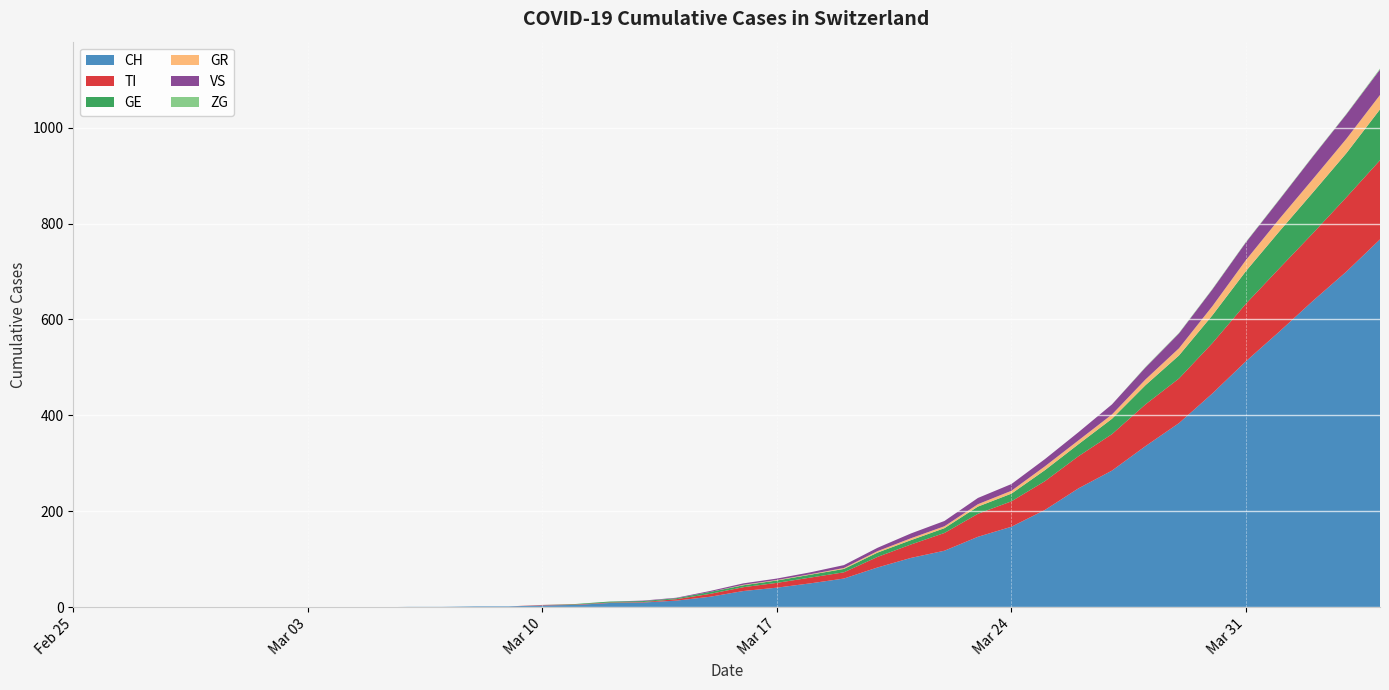

Reading left to right, extract all data points from this chart.

CH: 0=0	1=0	2=0	3=0	4=0	5=0	6=0	7=0	8=0	9=0	10=1	11=1	12=2	13=2	14=4	15=5	16=9	17=10	18=14	19=22	20=34	21=41	22=50	23=60	24=83	25=103	26=118	27=147	28=168	29=203	30=248	31=285	32=336	33=384	34=446	35=513	36=575	37=639	38=700	39=767
TI: 0=0	1=0	2=0	3=0	4=0	5=0	6=0	7=0	8=0	9=0	10=0	11=0	12=0	13=0	14=1	15=1	16=1	17=1	18=3	19=6	20=8	21=10	22=12	23=13	24=22	25=28	26=37	27=48	28=53	29=60	30=67	31=76	32=87	33=93	34=105	35=120	36=132	37=141	38=155	39=165
GE: 0=0	1=0	2=0	3=0	4=0	5=0	6=0	7=0	8=0	9=0	10=0	11=0	12=0	13=0	14=0	15=1	16=2	17=2	18=2	19=4	20=4	21=5	22=6	23=7	24=9	25=9	26=10	27=15	28=16	29=23	30=25	31=32	32=40	33=48	34=58	35=68	36=77	37=85	38=92	39=106
GR: 0=0	1=0	2=0	3=0	4=0	5=0	6=0	7=0	8=0	9=0	10=0	11=0	12=0	13=0	14=0	15=0	16=0	17=0	18=0	19=0	20=1	21=1	22=1	23=2	24=3	25=4	26=4	27=5	28=6	29=8	30=8	31=9	32=12	33=15	34=19	35=23	36=26	37=28	38=30	39=30
VS: 0=0	1=0	2=0	3=0	4=0	5=0	6=0	7=0	8=0	9=0	10=0	11=0	12=0	13=0	14=0	15=0	16=0	17=1	18=1	19=2	20=3	21=3	22=4	23=6	24=7	25=10	26=11	27=13	28=14	29=15	30=17	31=21	32=25	33=31	34=35	35=37	36=40	37=47	38=51	39=53
ZG: 0=0	1=0	2=0	3=0	4=0	5=0	6=0	7=0	8=0	9=0	10=0	11=0	12=0	13=0	14=0	15=0	16=0	17=0	18=0	19=0	20=0	21=0	22=0	23=0	24=0	25=0	26=0	27=0	28=0	29=0	30=0	31=0	32=1	33=1	34=1	35=1	36=1	37=1	38=1	39=2